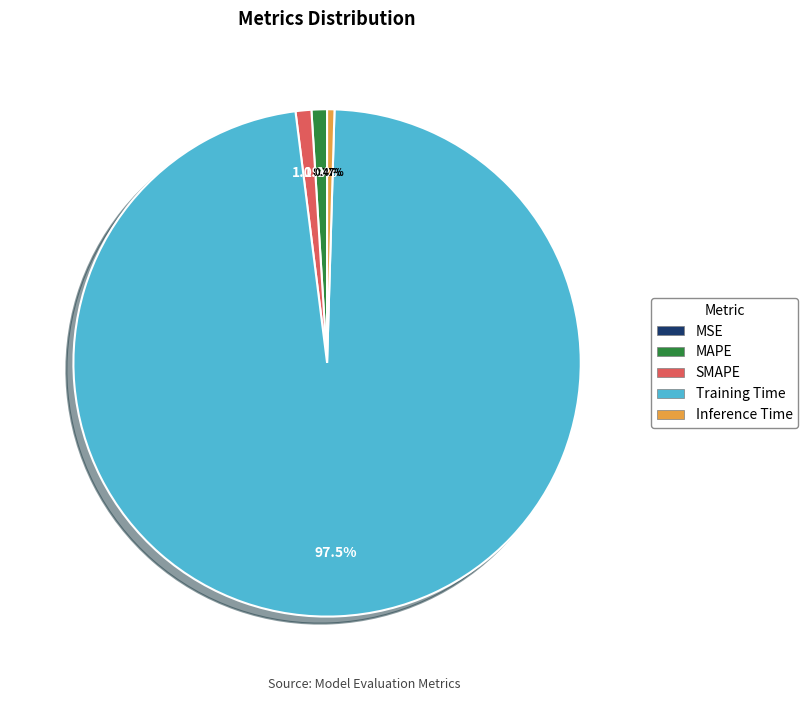

To the nearest percent, what is the difference between the MAPE and Training Time slice percentages?

97%